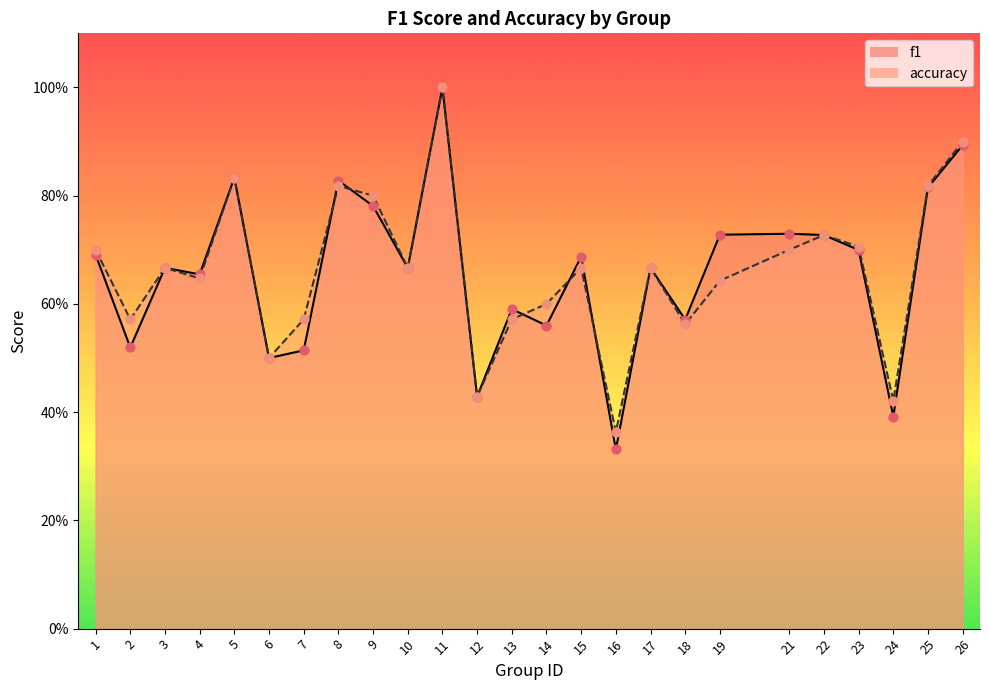

What is the total value across all series at 6?

1.0